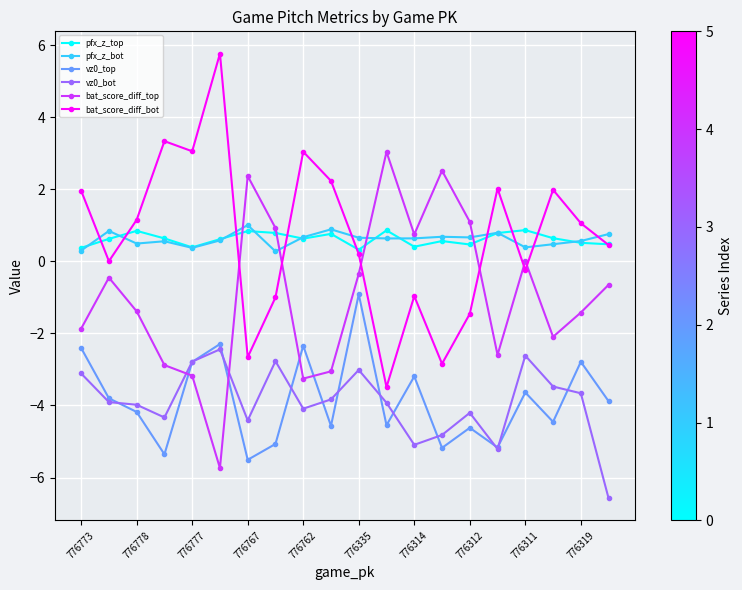

What is the difference between the maximum and minimum values in the pfx_z_bot series?

0.7